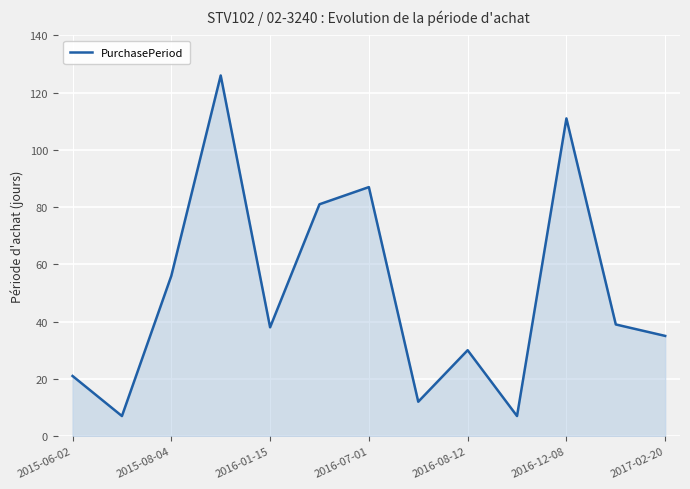

What is the sum of all values?

650